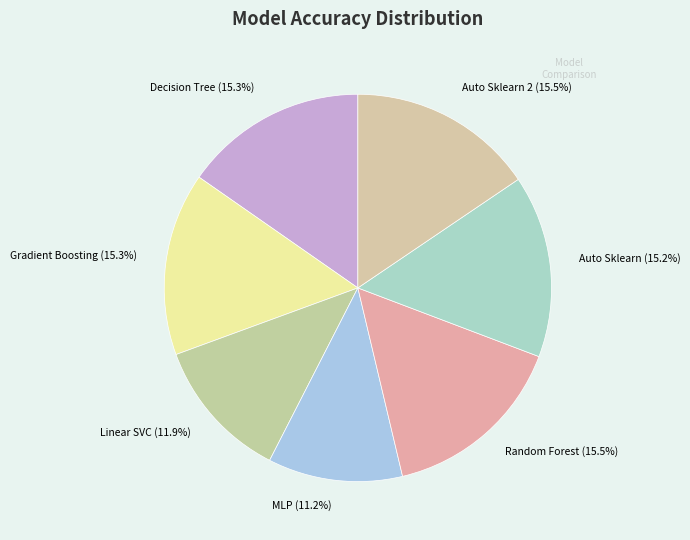

Which has a higher value, Auto Sklearn or Linear SVC?

Auto Sklearn